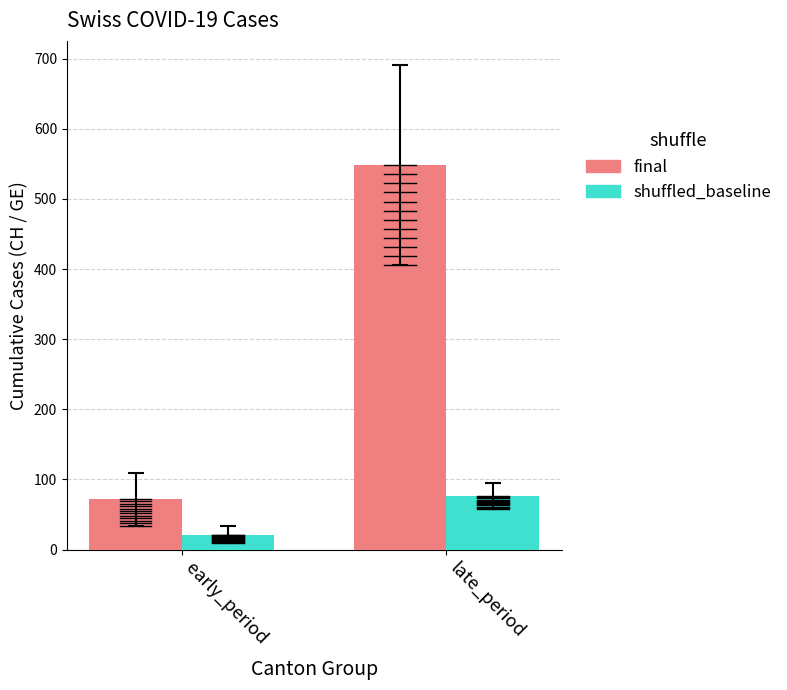

Which series has the largest total across all categories?

final